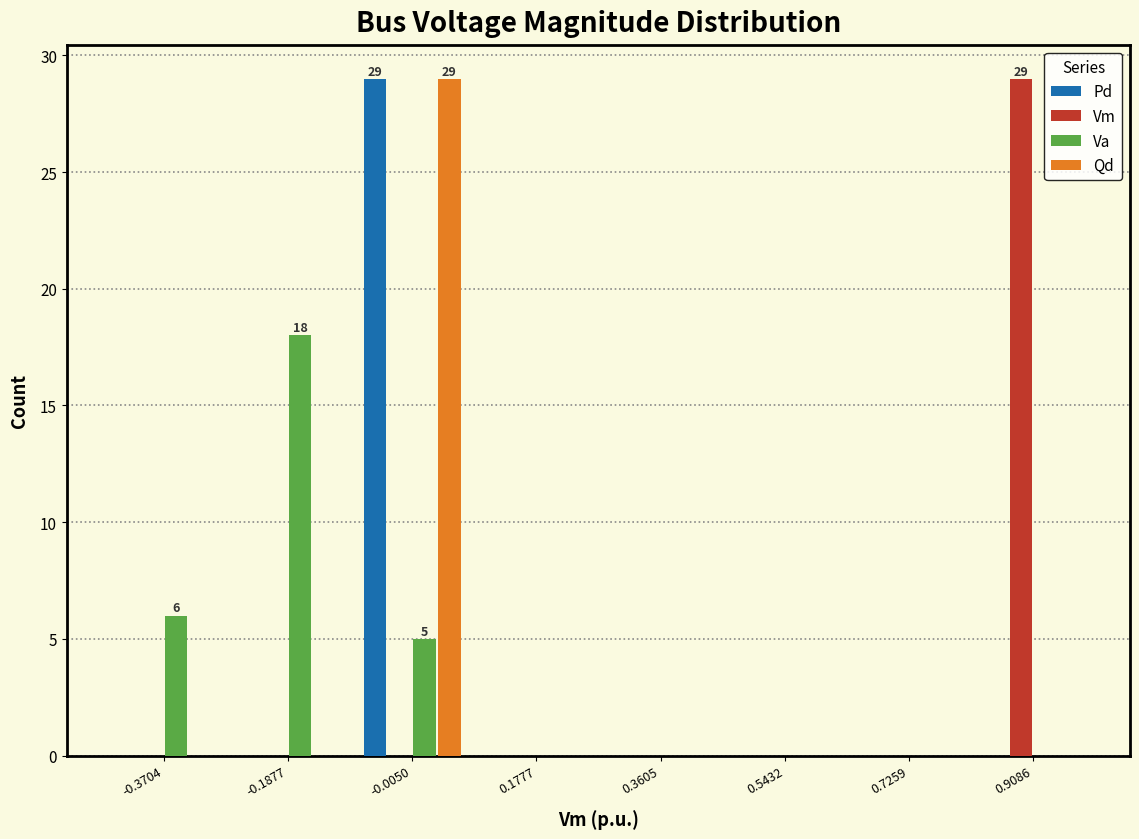

In the Qd series, which range on the x-axis has the tallest bar?

-0.10 to 0.08